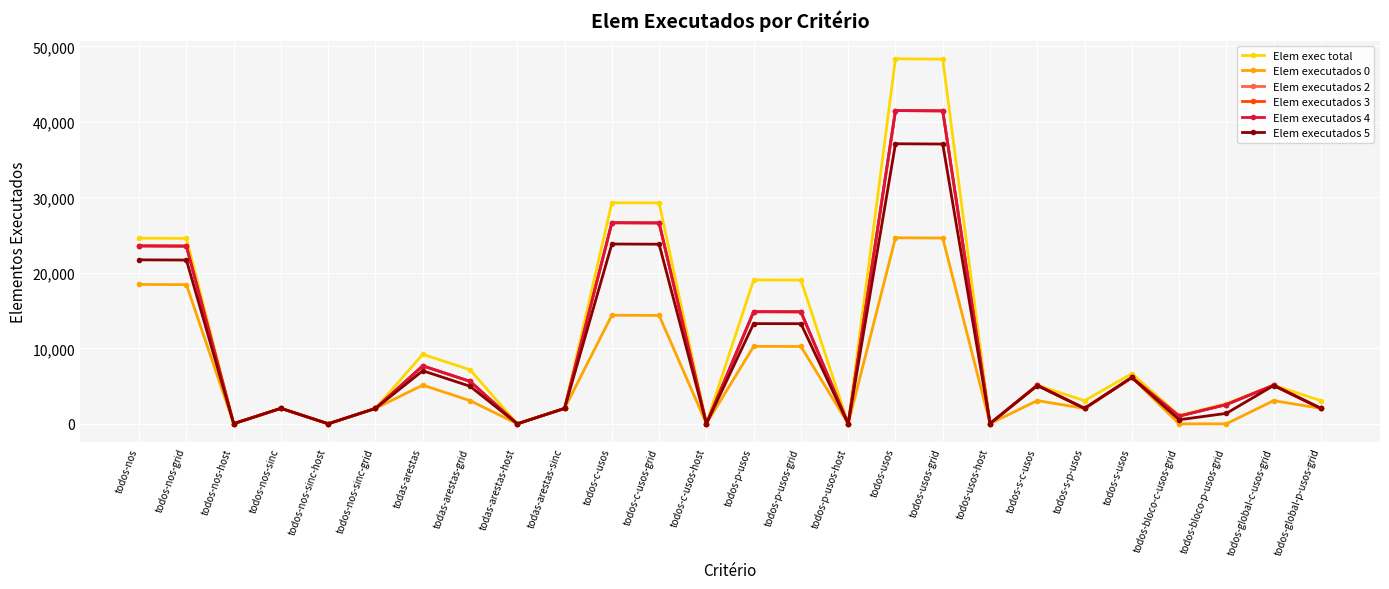

True or false: Elem executados 0 and Elem executados 2 cross at least once.

False